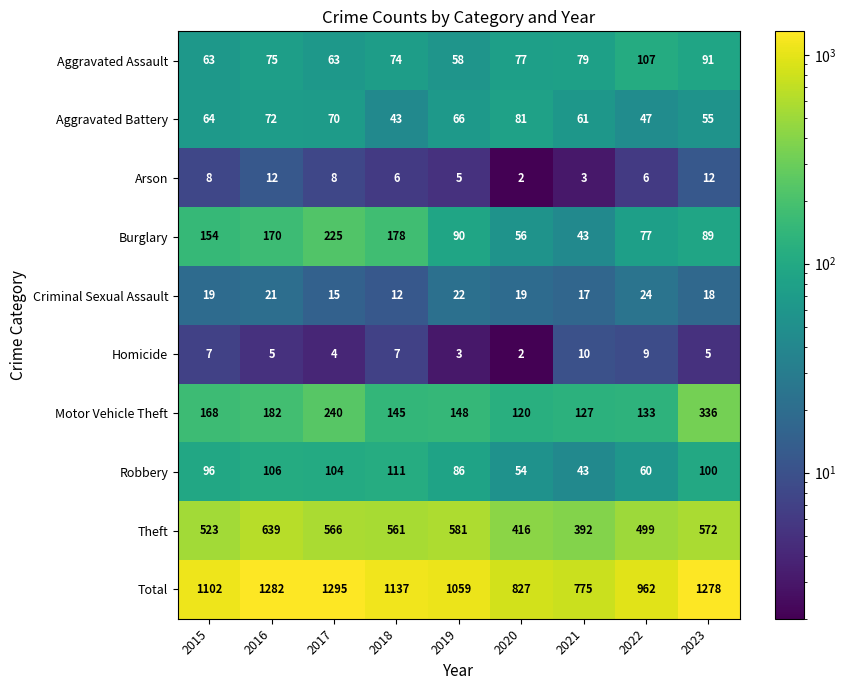

Read the Homicide value at 2022.

9